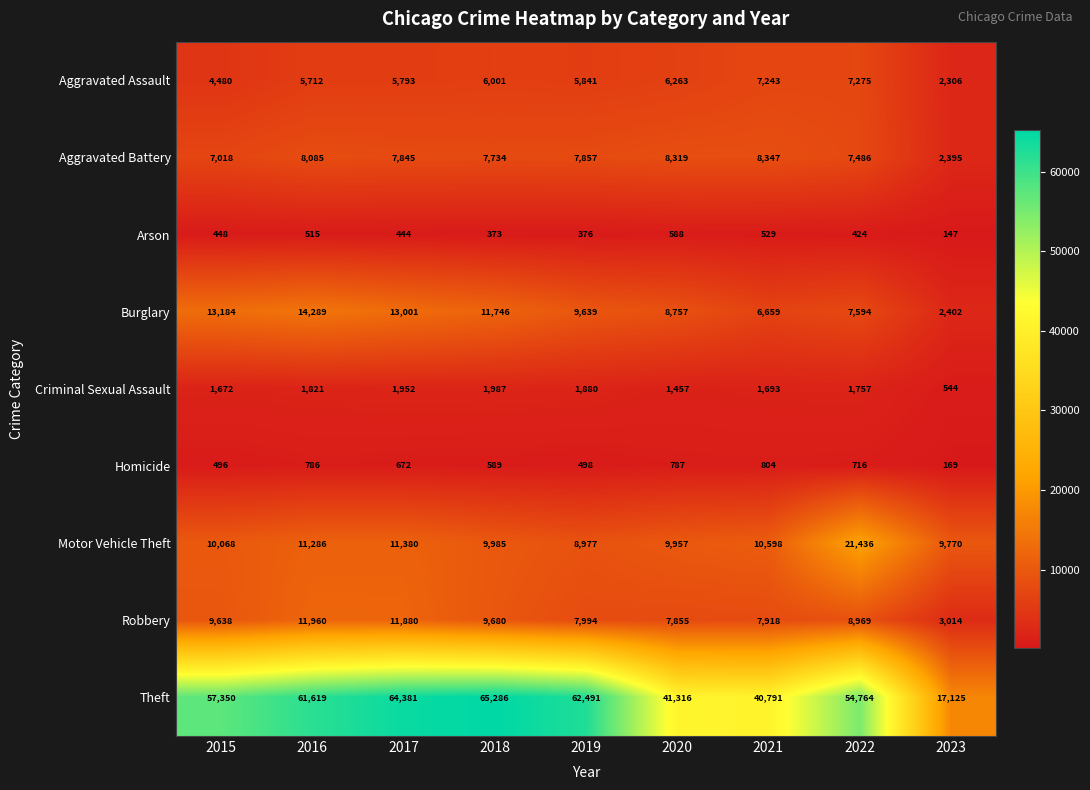

What is the spread (max minus min) of values at 2023?

16978